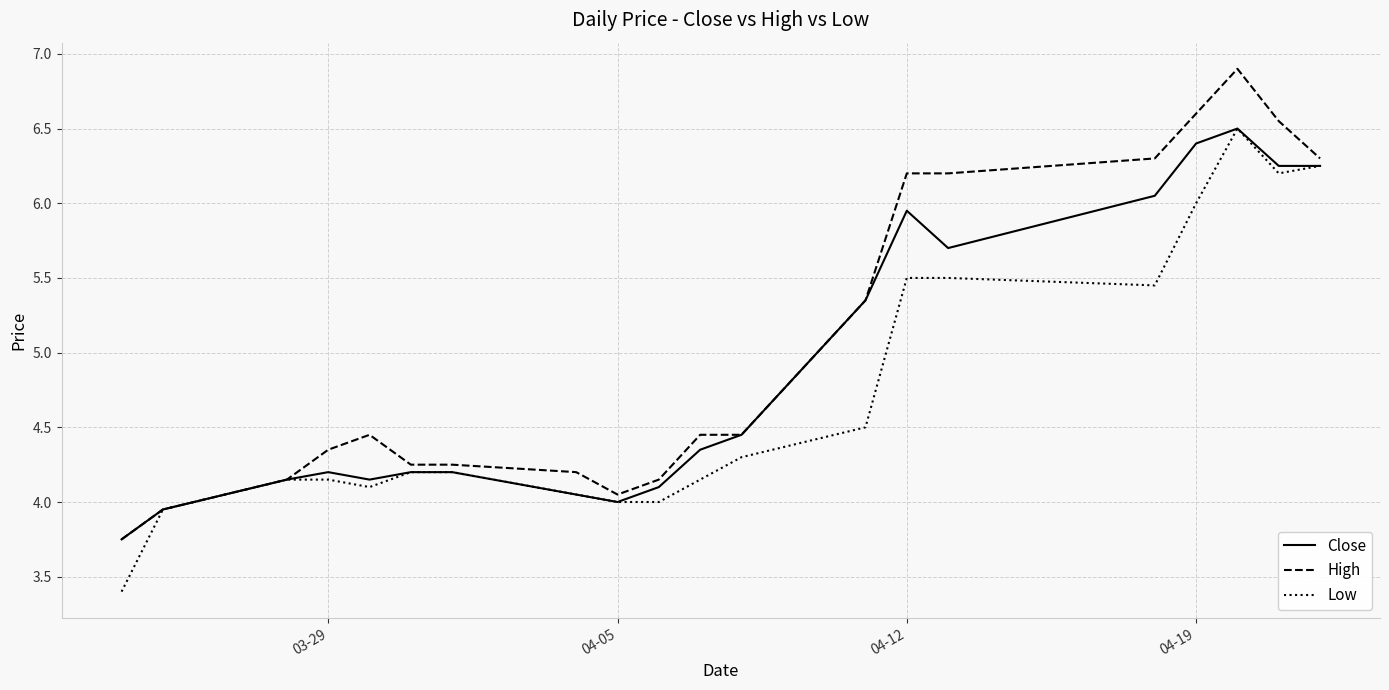

Rank the series by their average value, from highest to lowest.

High, Close, Low